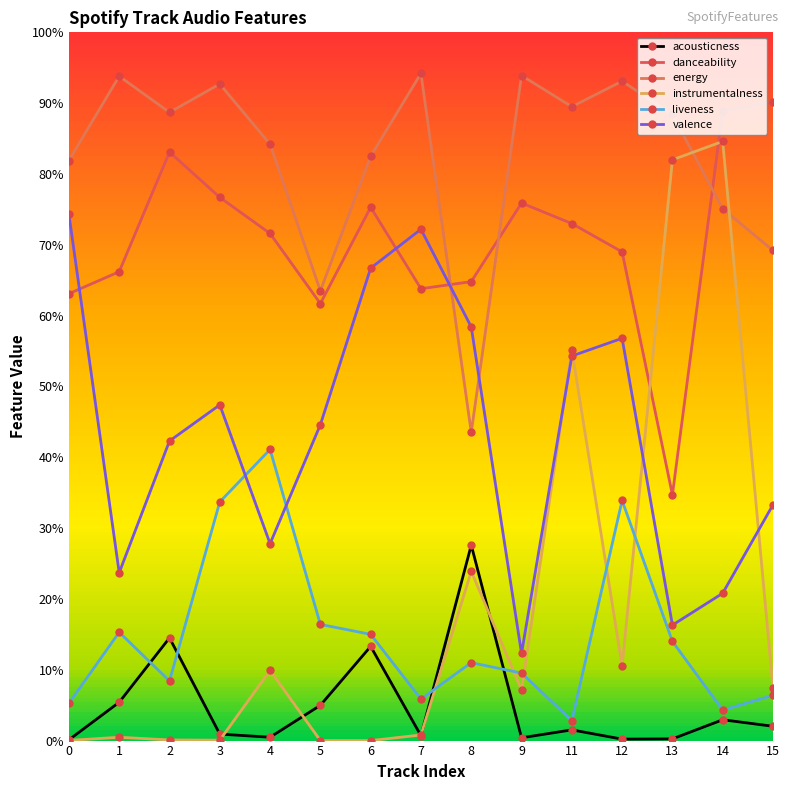

Does the chart have visible grid lines?

No